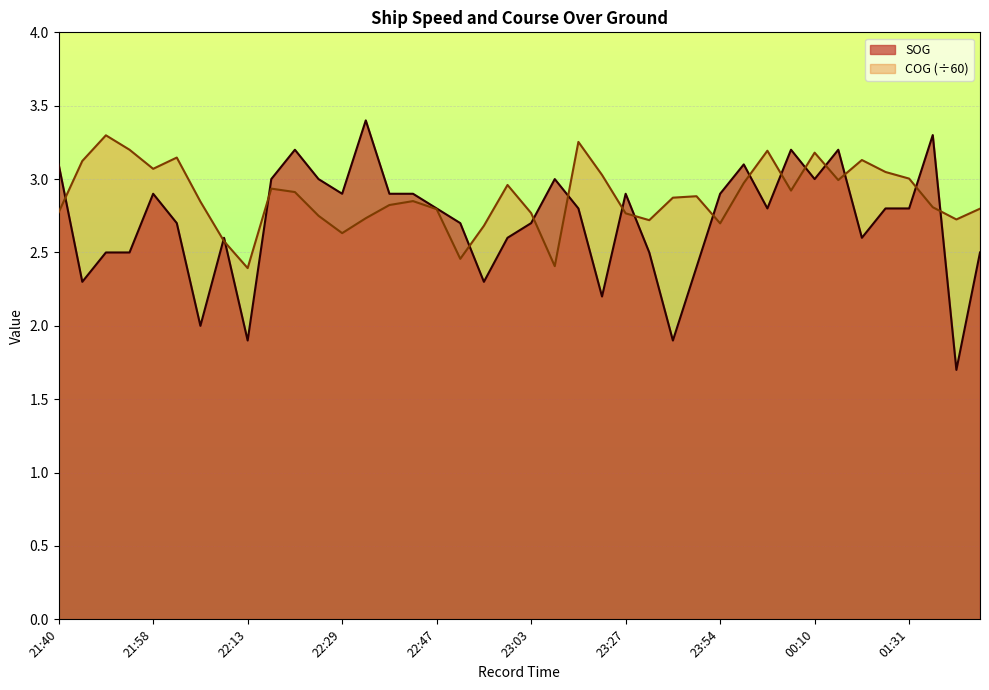

What is the difference between the SOG values at 23:30 and 00:00?

0.6